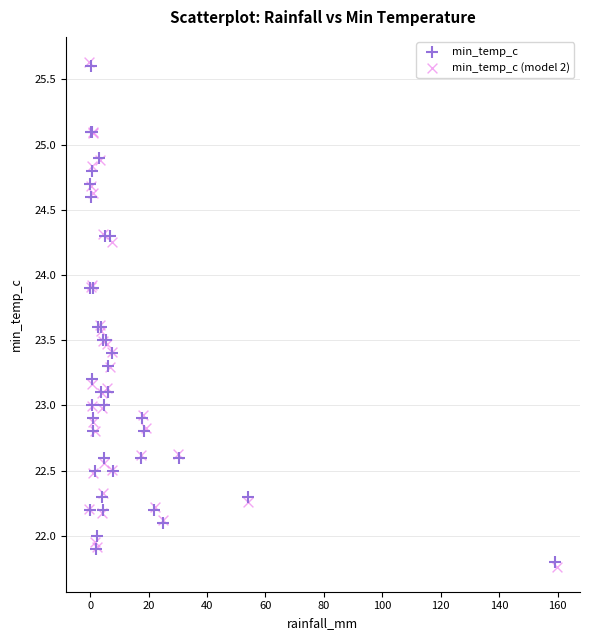

What are all the series names shown in the legend?

min_temp_c, min_temp_c (model 2)